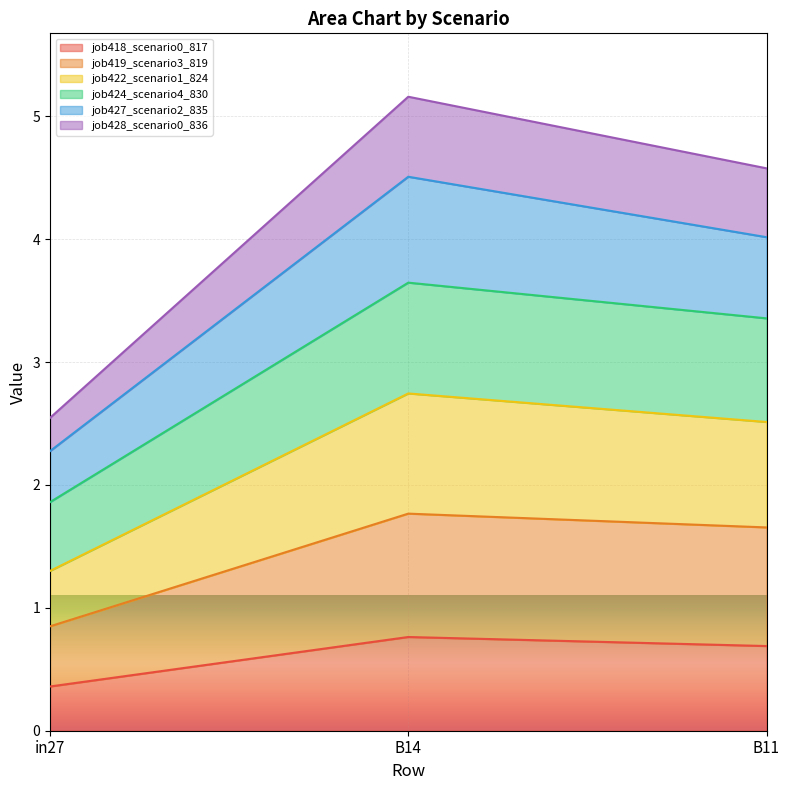

Which category has the lowest value in the job418_scenario0_817 series?

in27